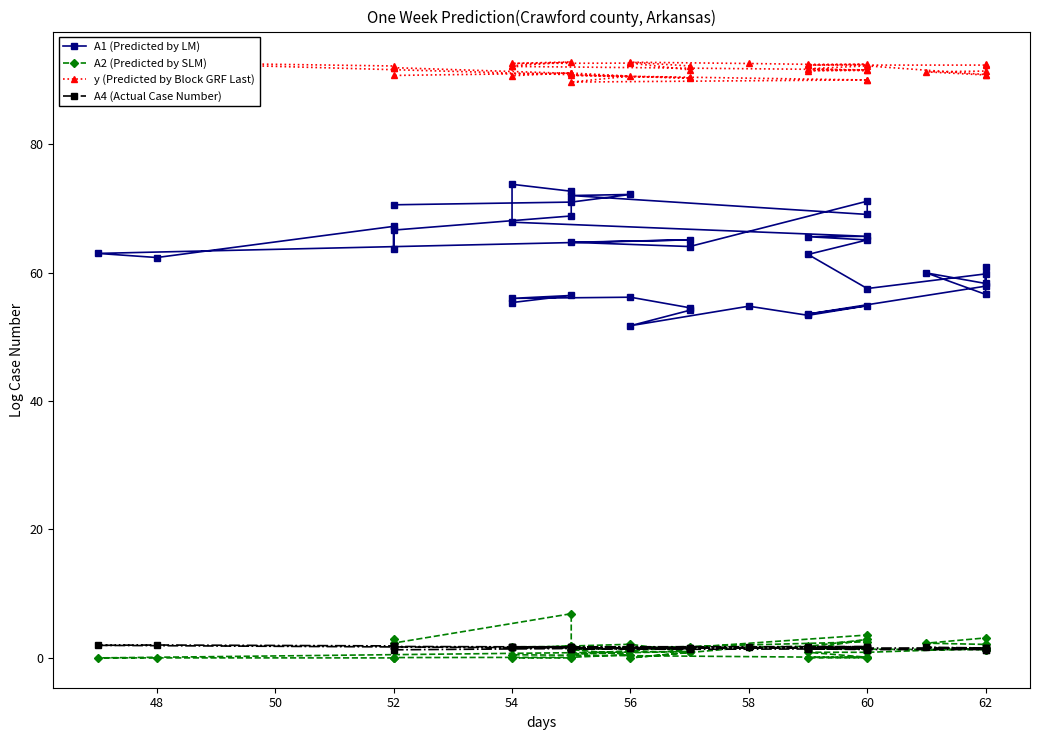

The value of A2 (Predicted by SLM) at 54 is 0.9. True or false?

False